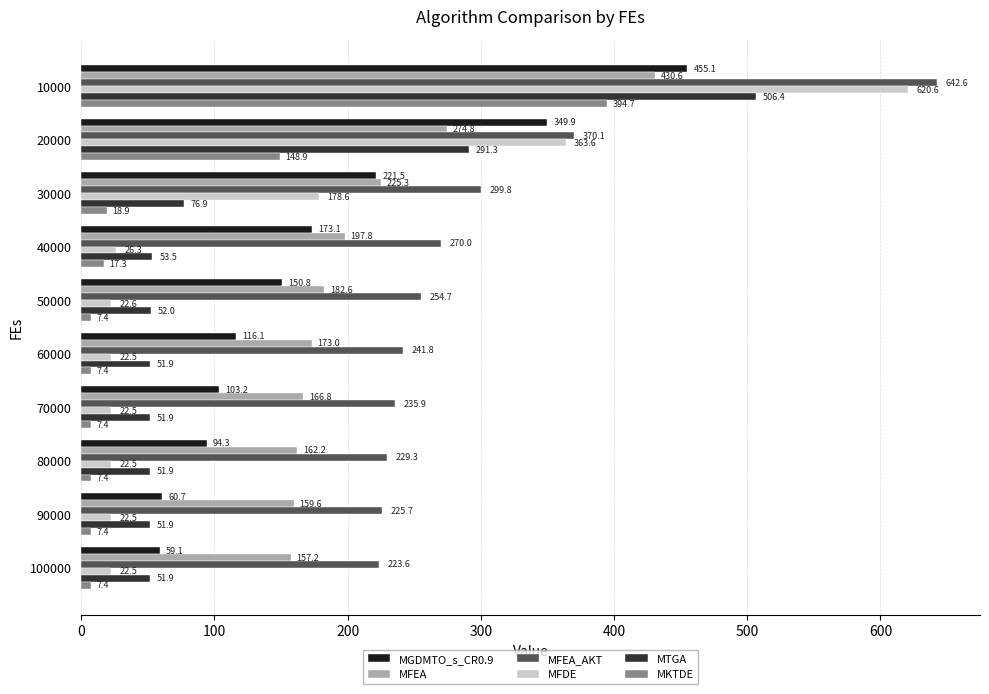

Which series has the largest range (max minus min)?

MFDE